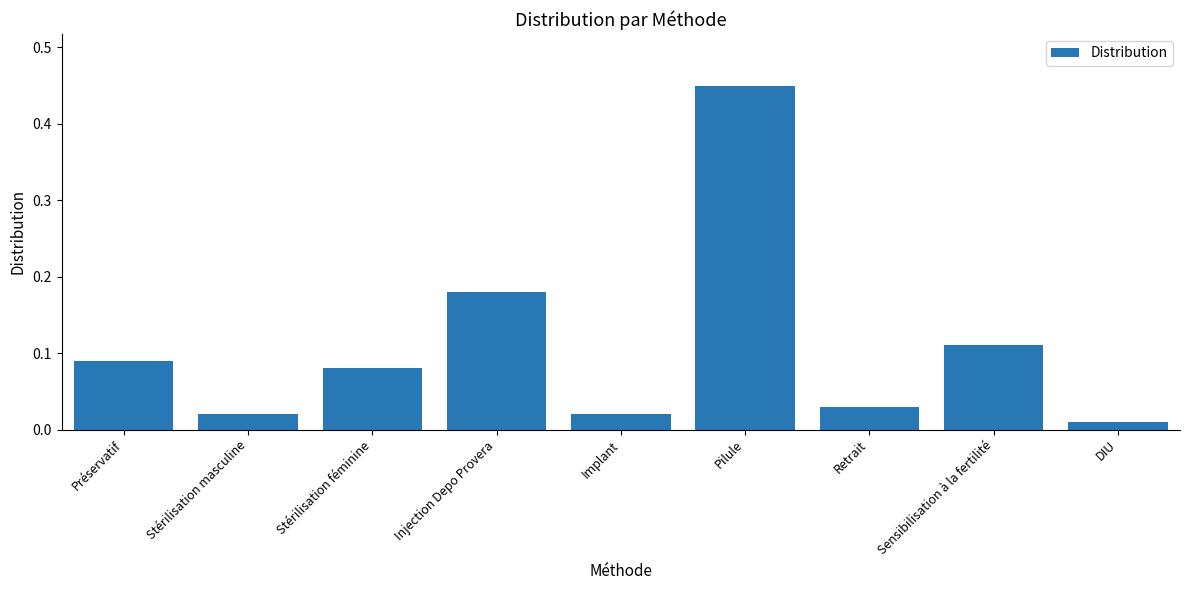

What is the difference between the maximum and minimum values?

0.4